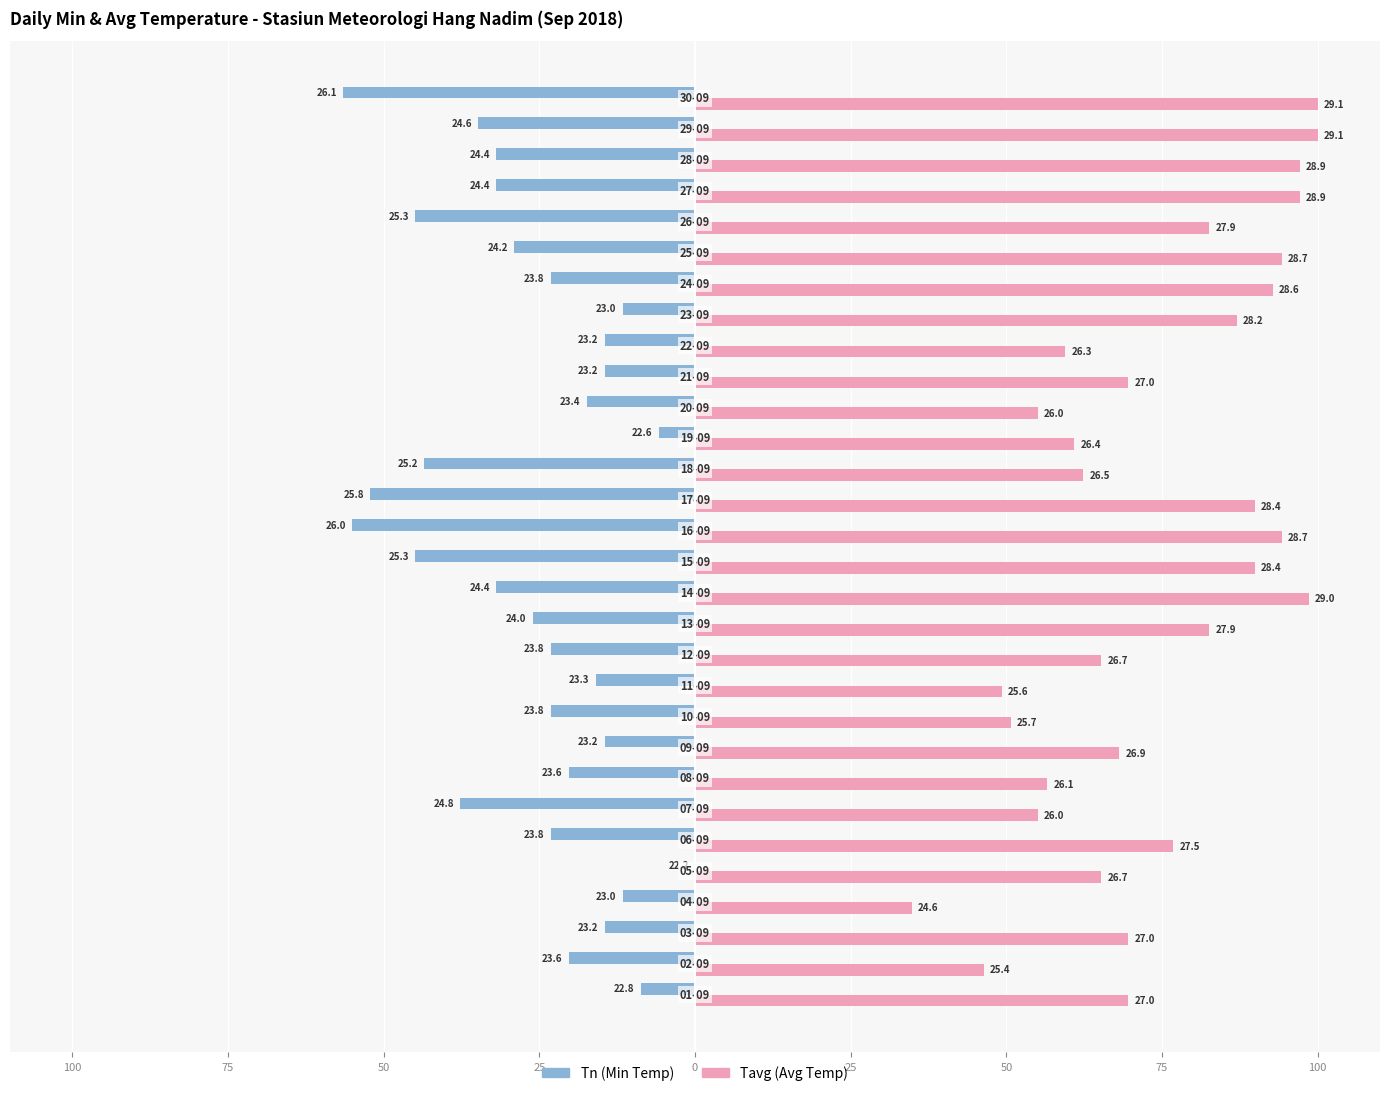

How many bars are there in each group?

2